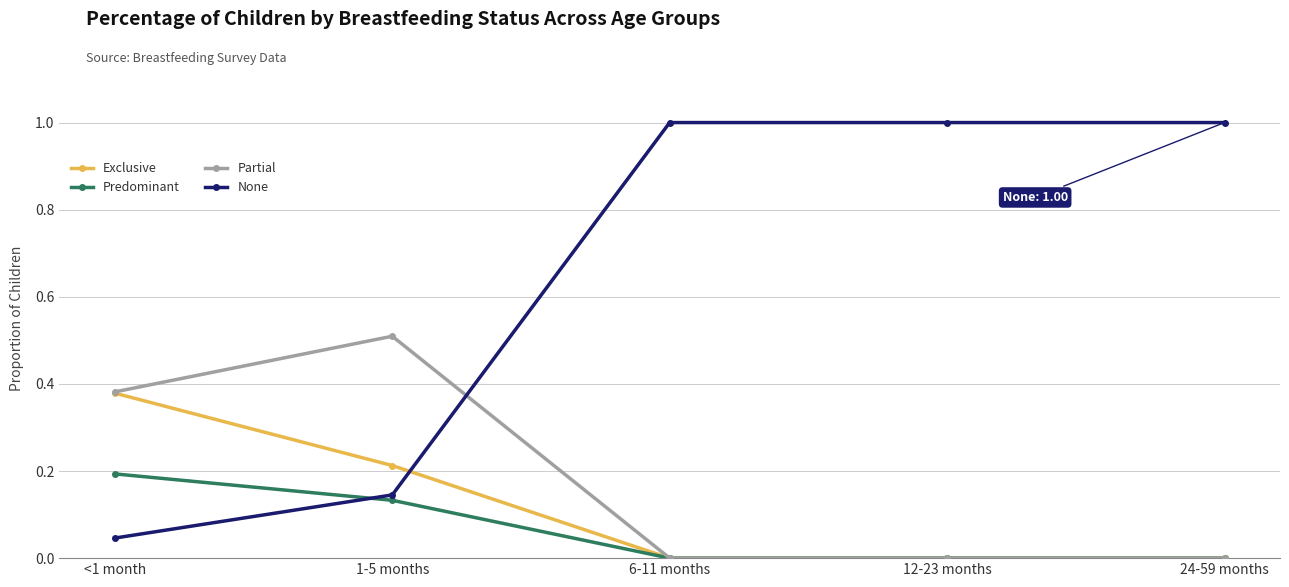

What position from the left is 12-23 months?

4